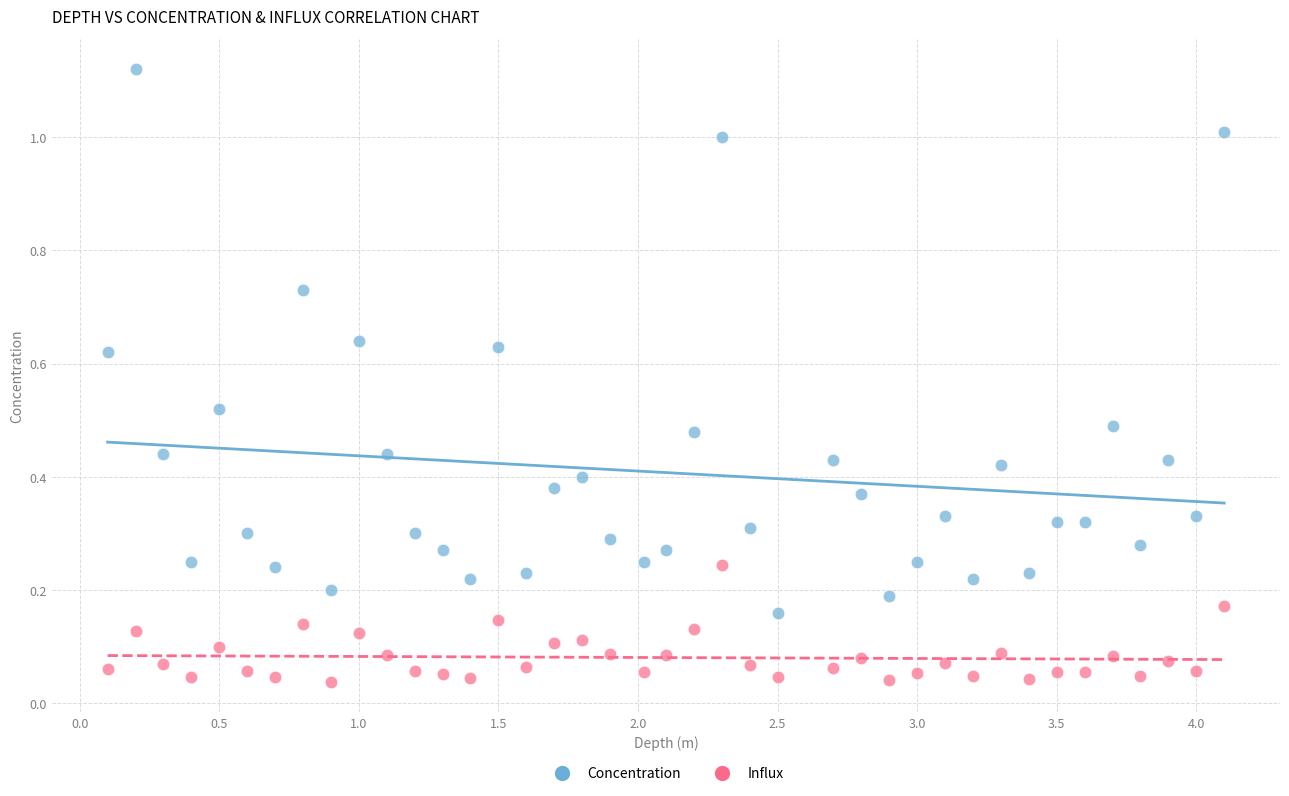

What are all the series names shown in the legend?

Concentration, Influx